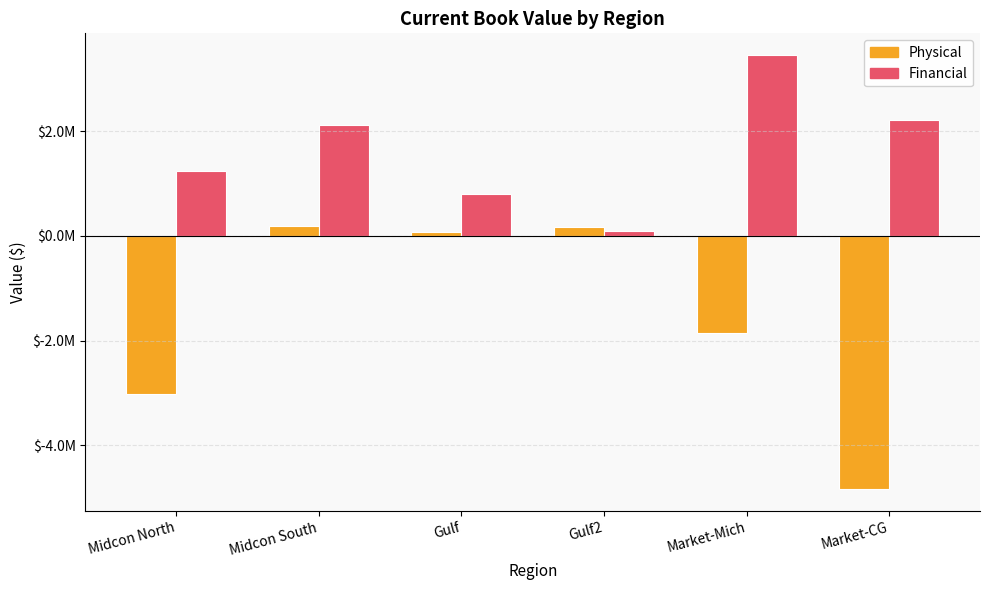

Does the chart contain any negative values?

Yes